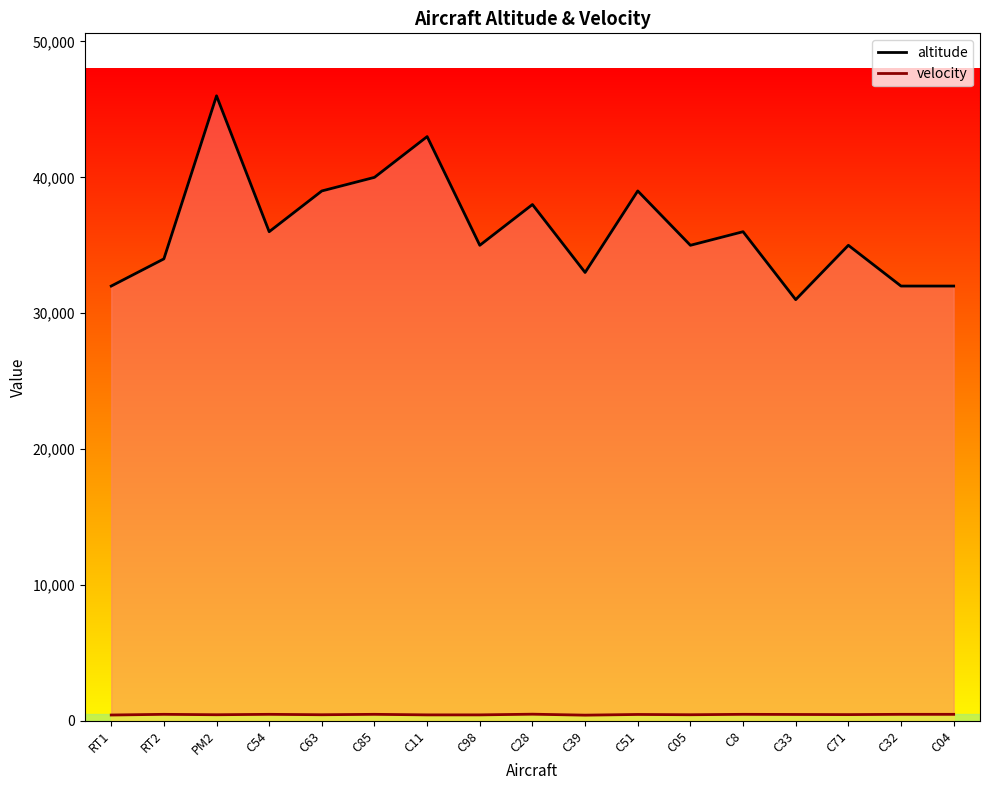

True or false: altitude and velocity intersect in this chart.

False